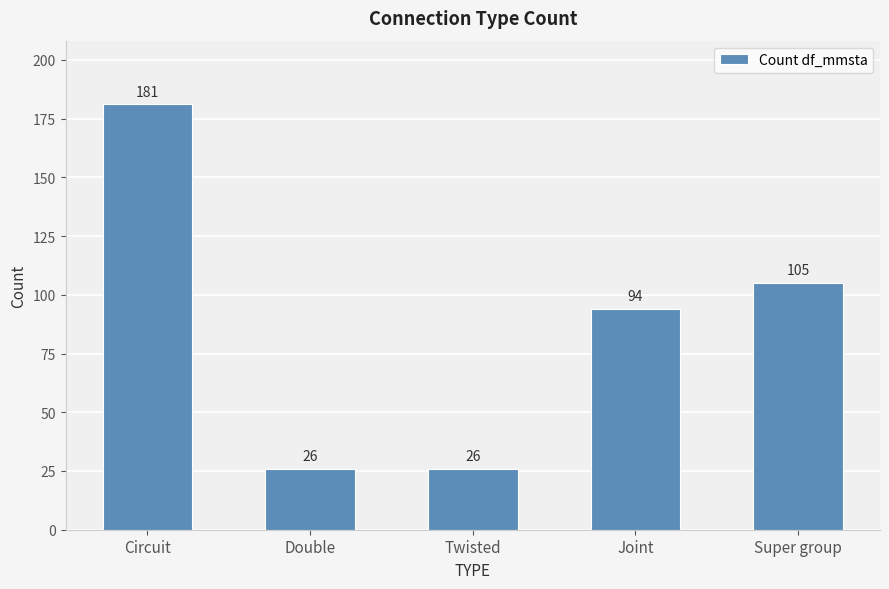

What is the sum of the values at Circuit and Double?

207